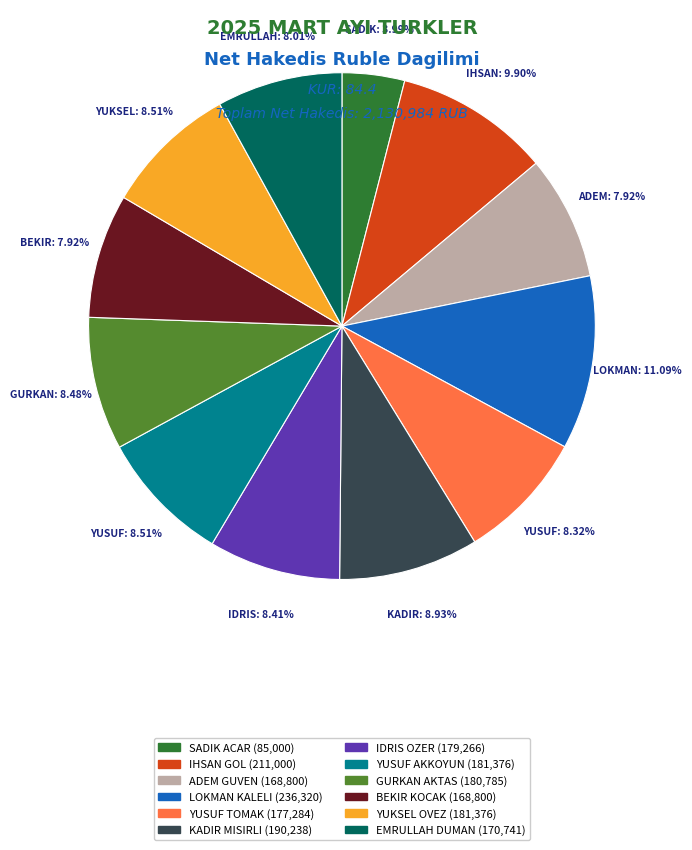

To the nearest percent, what percentage of the pie is EMRULLAH DUMAN?

8%